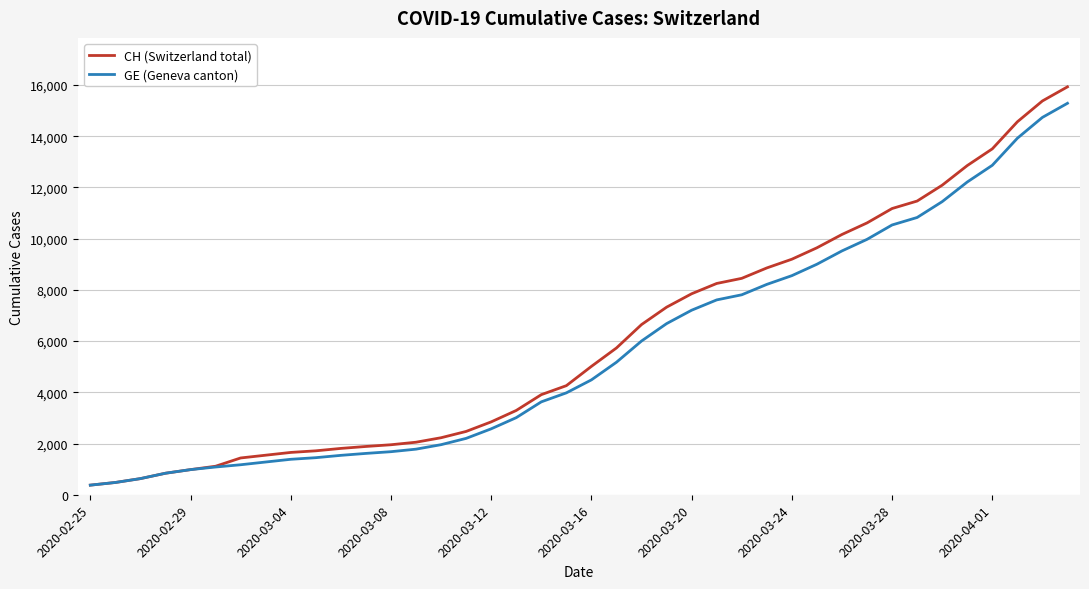

What is the lowest value of the GE (Geneva canton) series?

375